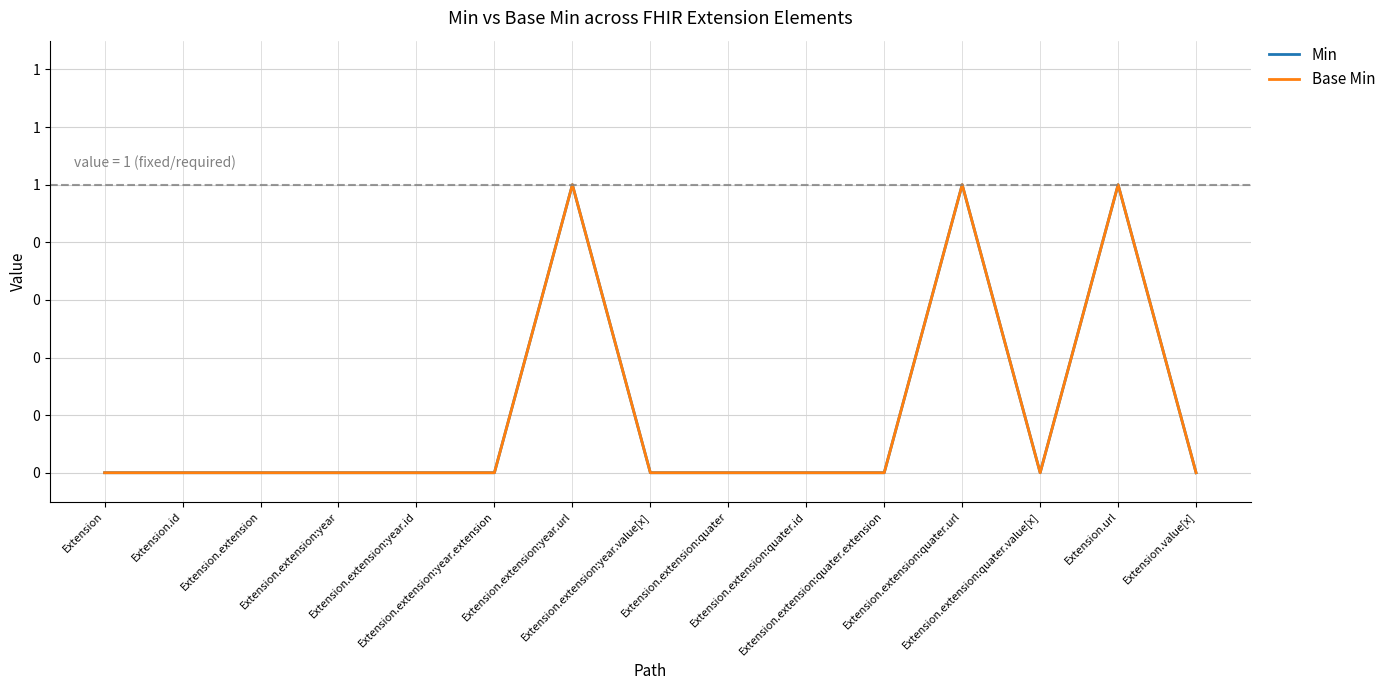

Does the chart have visible grid lines?

Yes